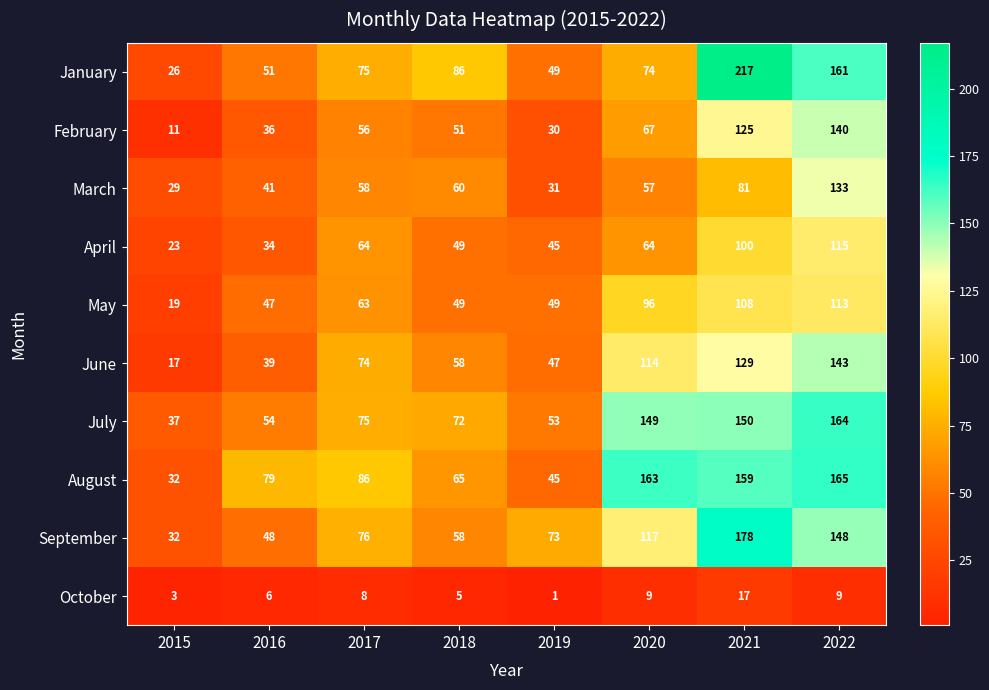

What is the difference between the second highest and minimum values in the April series?

77